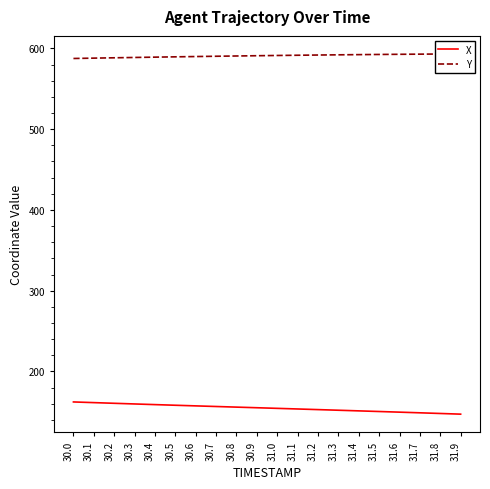

True or false: Y has more than 1 interior local peaks.

False